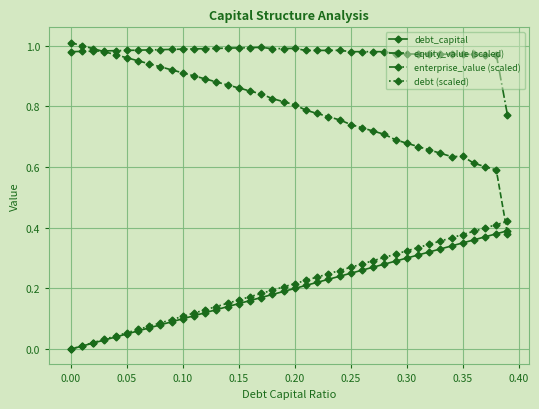

Which series has the largest total across all categories?

enterprise_value (scaled)